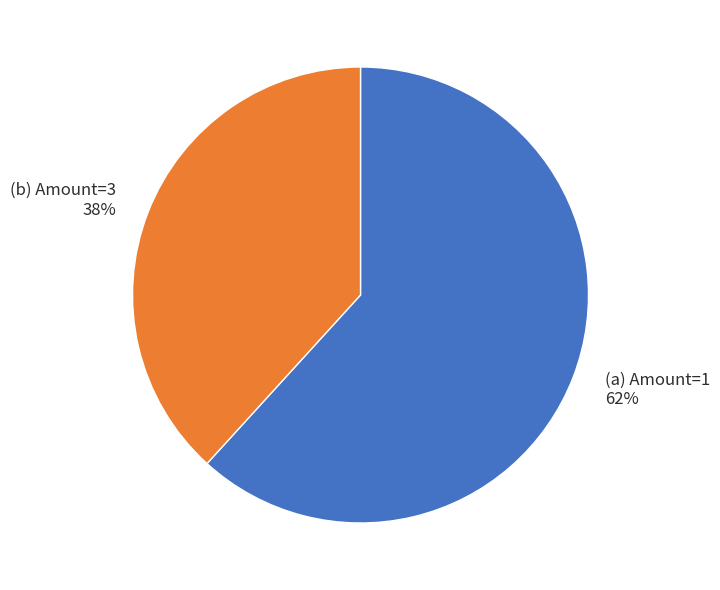

Count the number of slices in the pie.

2